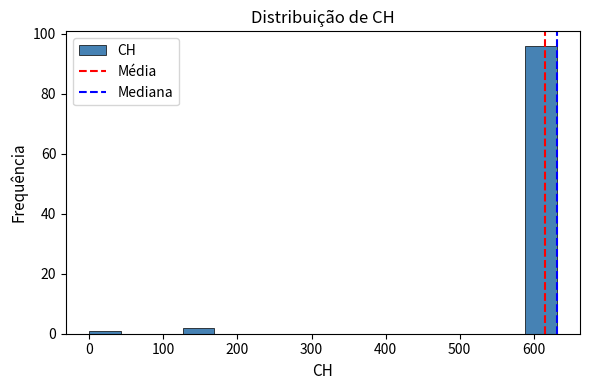

Reading left to right, transcribe this chart: for each bar, give the range it covers on the x-axis and its height. Neither the bar edges nor the heights are printed on the chart, so give them approximately, as read against the axes.

0 to 40: under 2
40 to 80: 0
80 to 130: 0
130 to 170: 2
170 to 210: 0
210 to 250: 0
250 to 290: 0
290 to 340: 0
340 to 380: 0
380 to 420: 0
420 to 460: 0
460 to 500: 0
500 to 550: 0
550 to 590: 0
590 to 630: 96